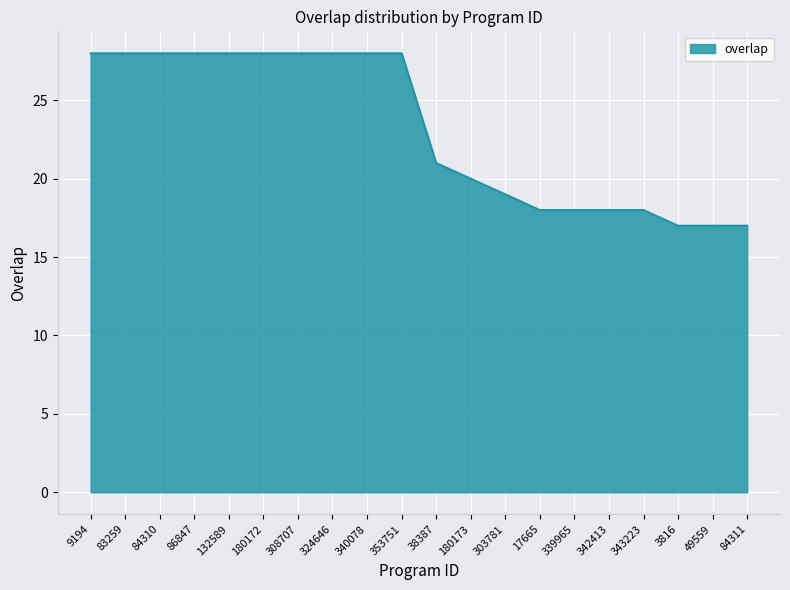

Is it true that the value at 353751 is 28?

True